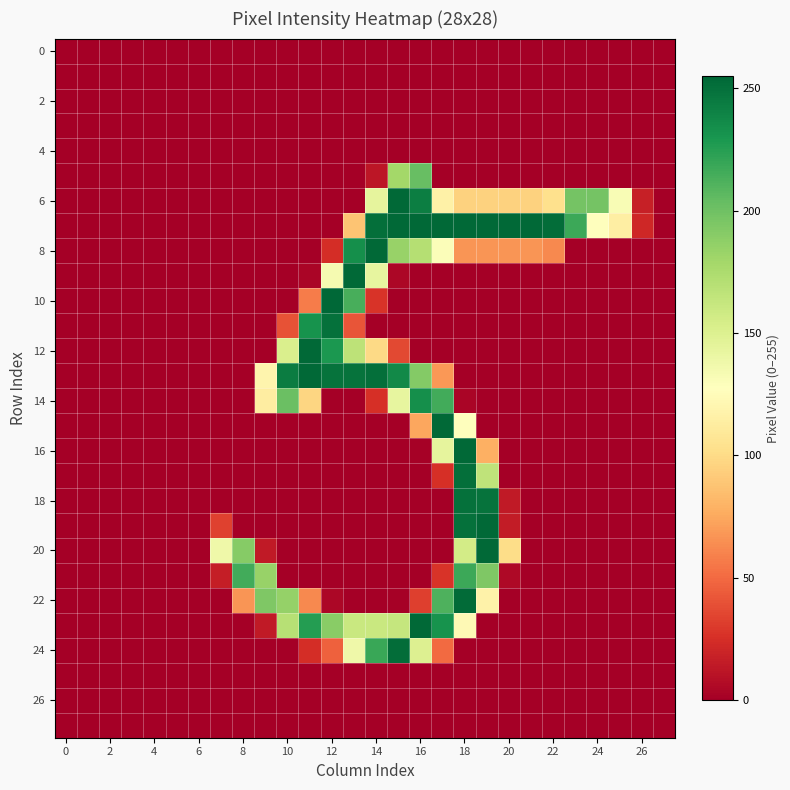

How many series are shown in this chart?

28